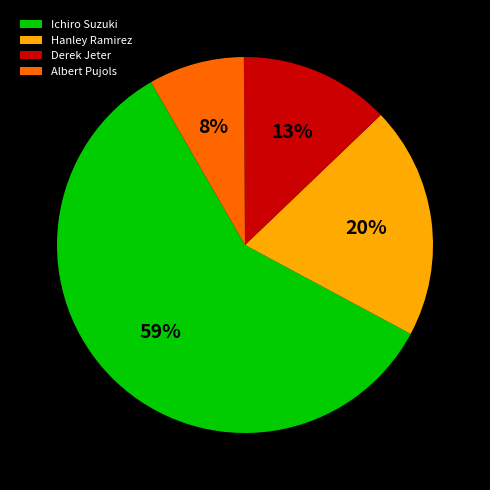

True or false: Derek Jeter accounts for 3% of the total.

False